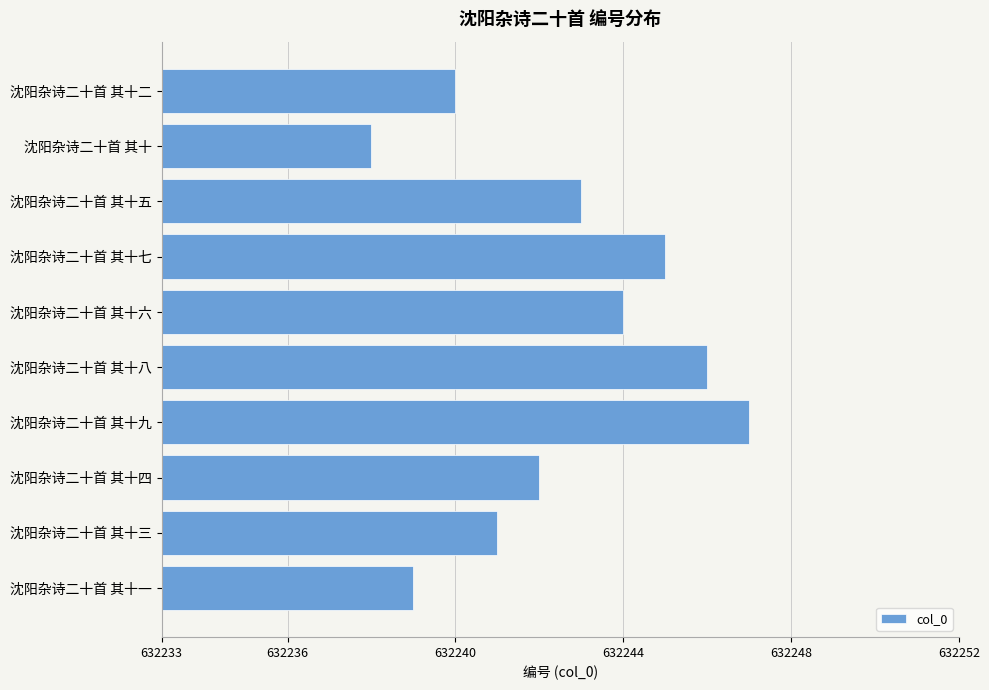

Between 沈阳杂诗二十首 其十八 and 沈阳杂诗二十首 其十九, which is larger?

沈阳杂诗二十首 其十九